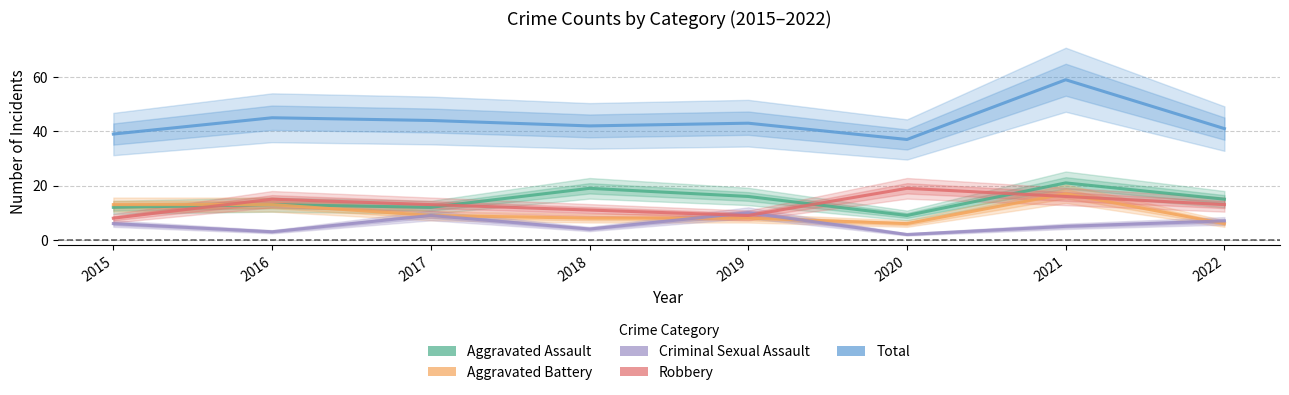

In Criminal Sexual Assault, how many points are higher than both neighbors (excluding endpoints)?

2